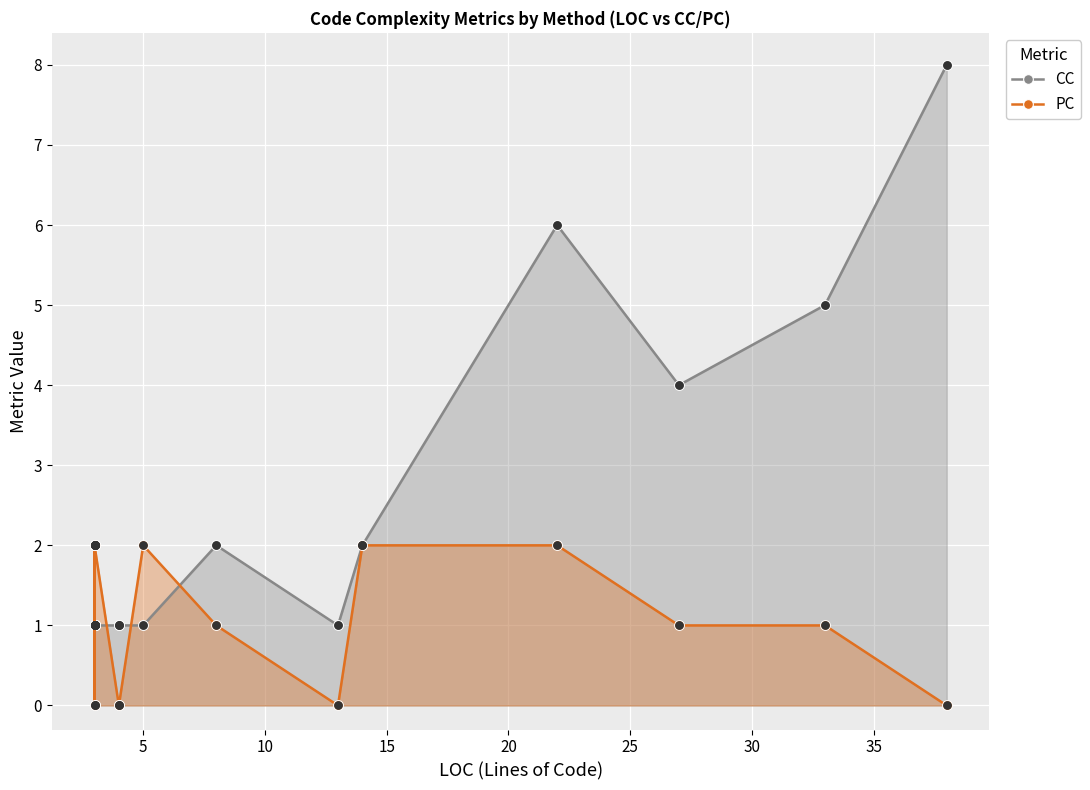

What are all the series names shown in the legend?

CC, PC